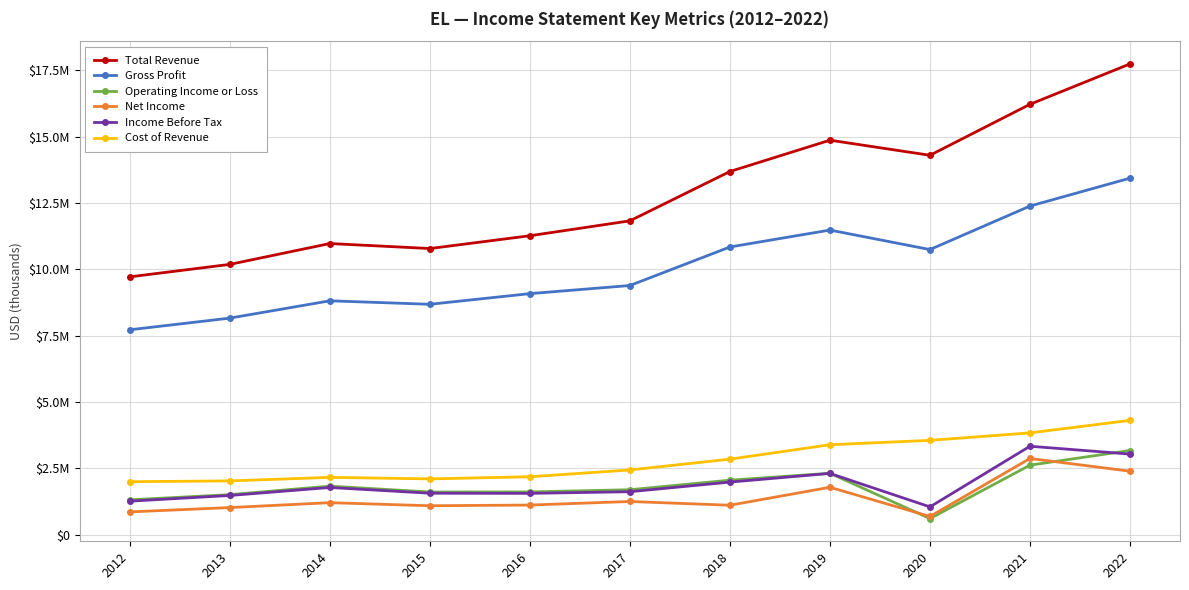

What is the difference between the Gross Profit values at 2018 and 2022?

2593000